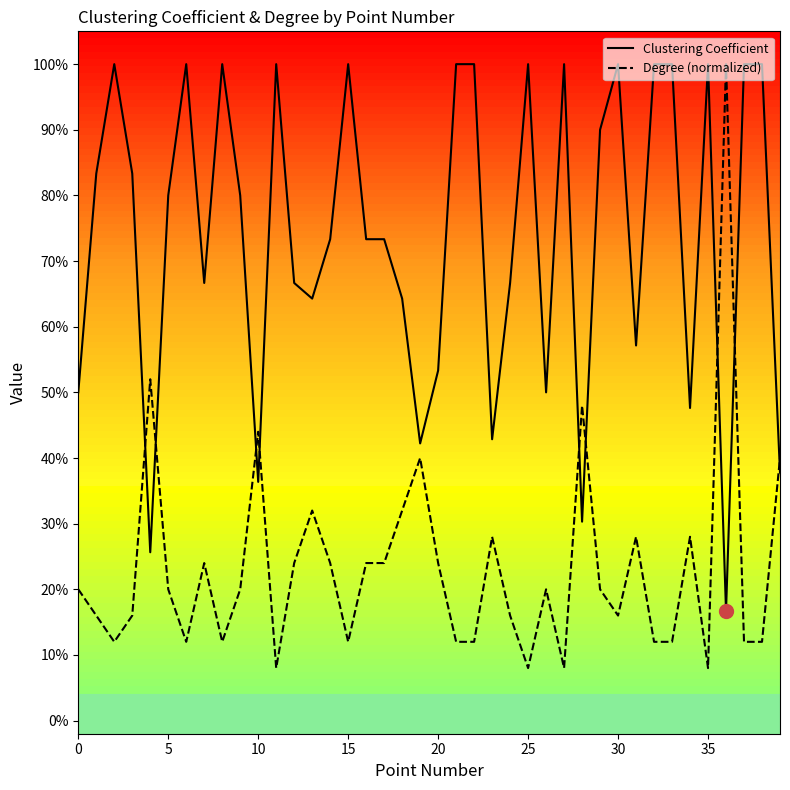

What is the sum of all Clustering Coefficient values?

29.6